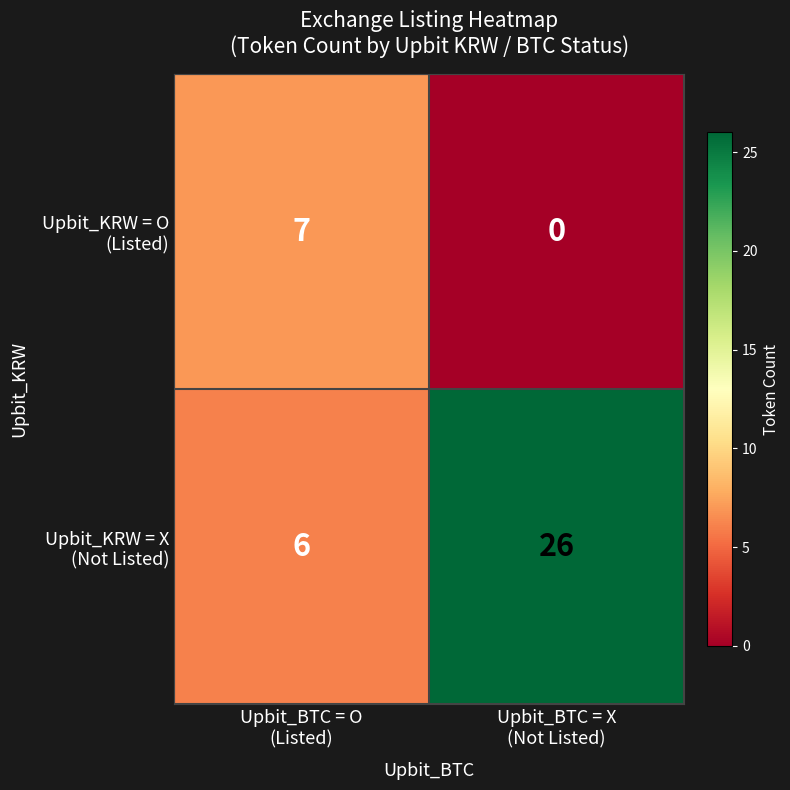

What is the maximum value shown in the chart?

26